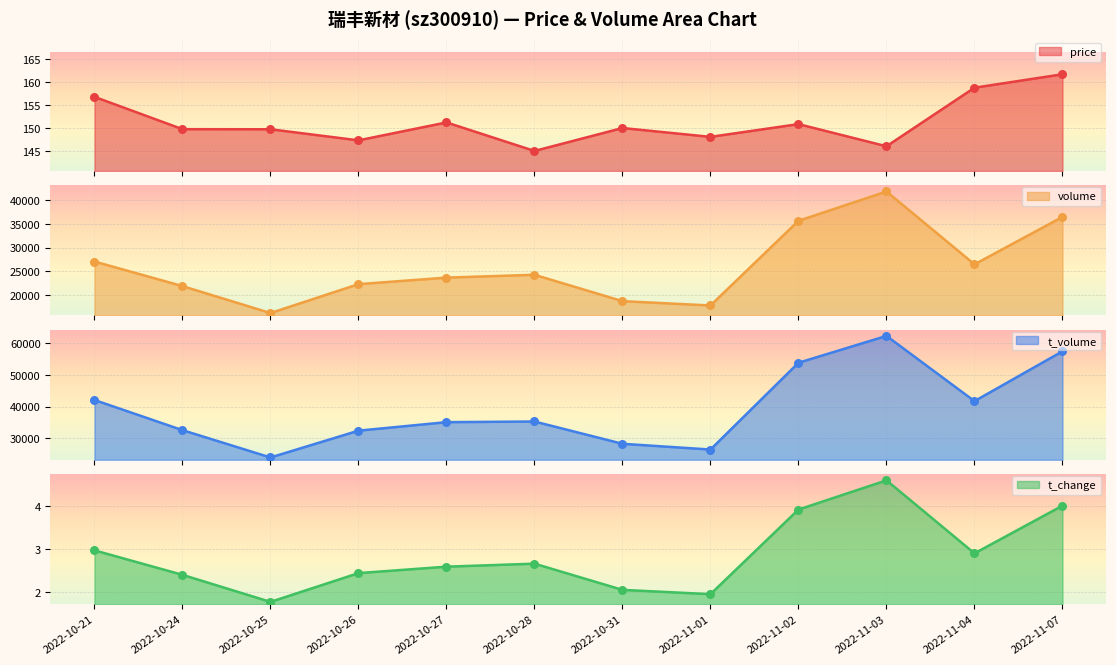

Which series reaches the minimum Y coordinate?

t_change